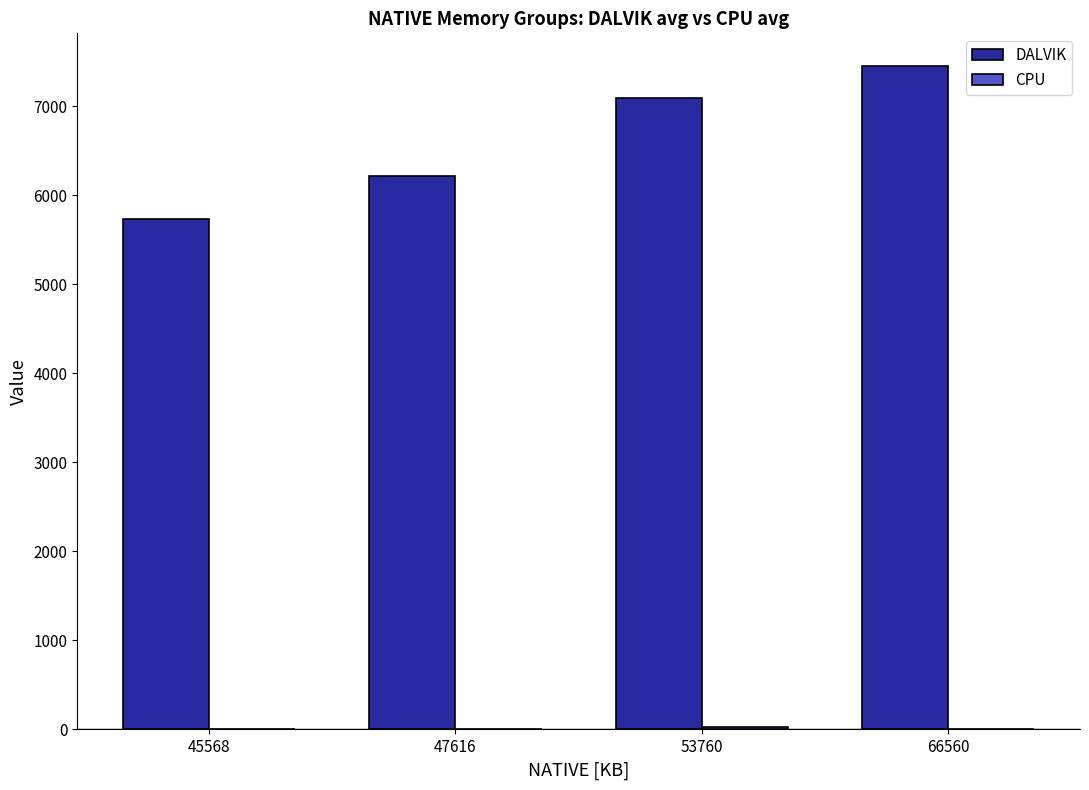

Is it true that DALVIK equals 6219.0 at 47616?

True